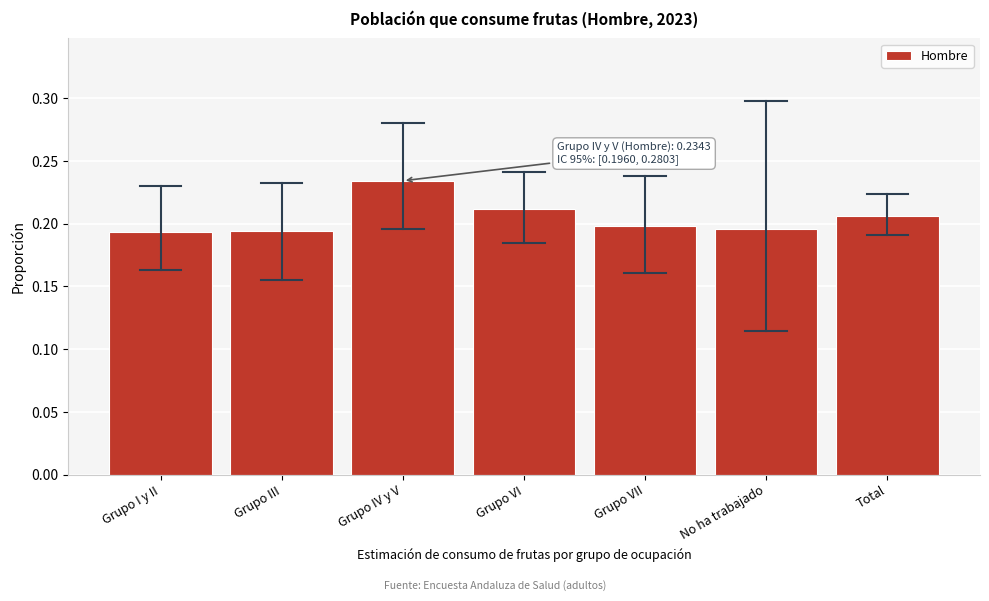

What position from the left is Total?

7